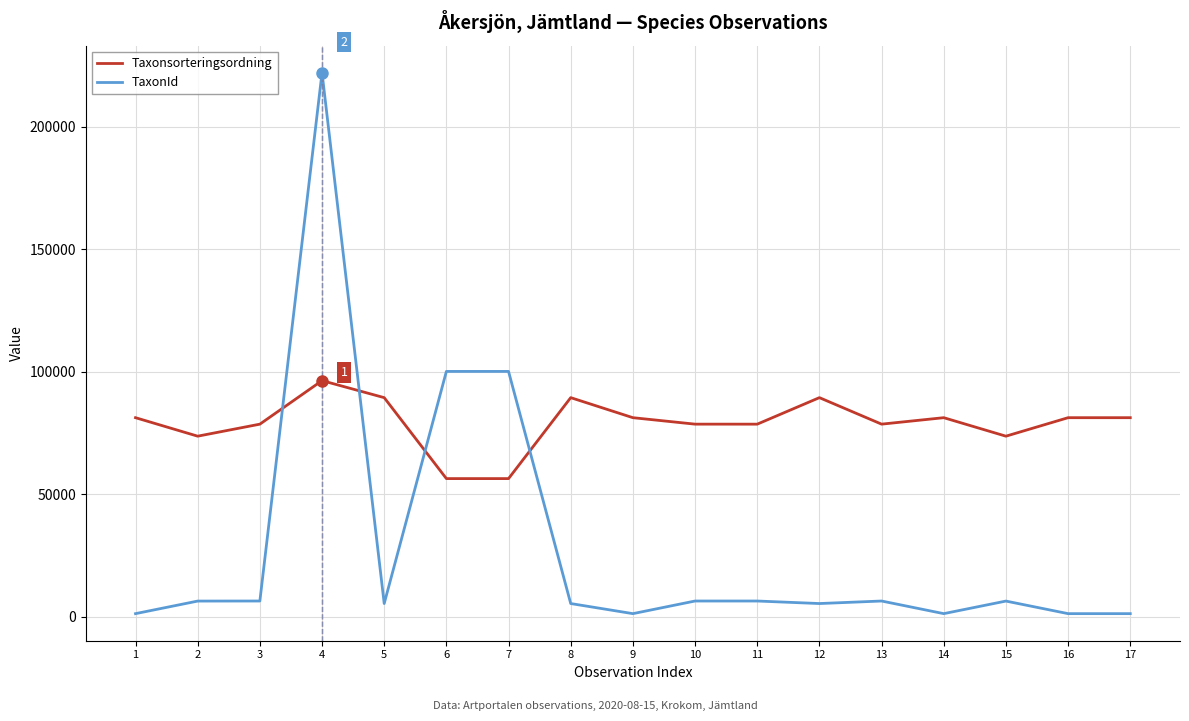

How many categories are shown in the chart?

17